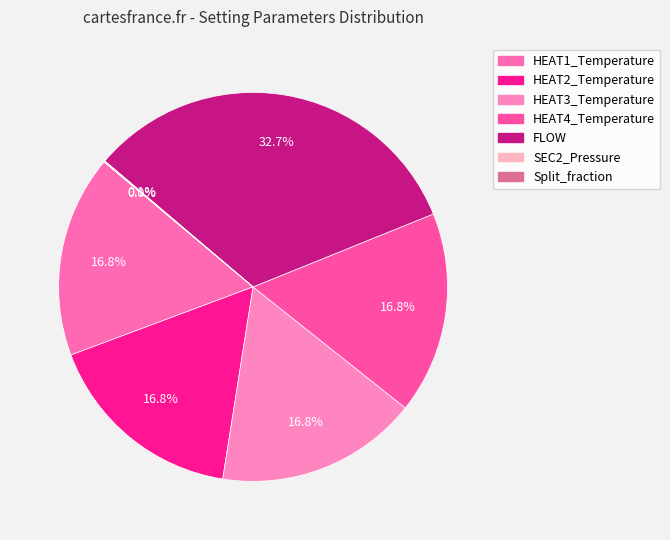

Do HEAT3_Temperature and Split_fraction together represent more than half of the pie?

No